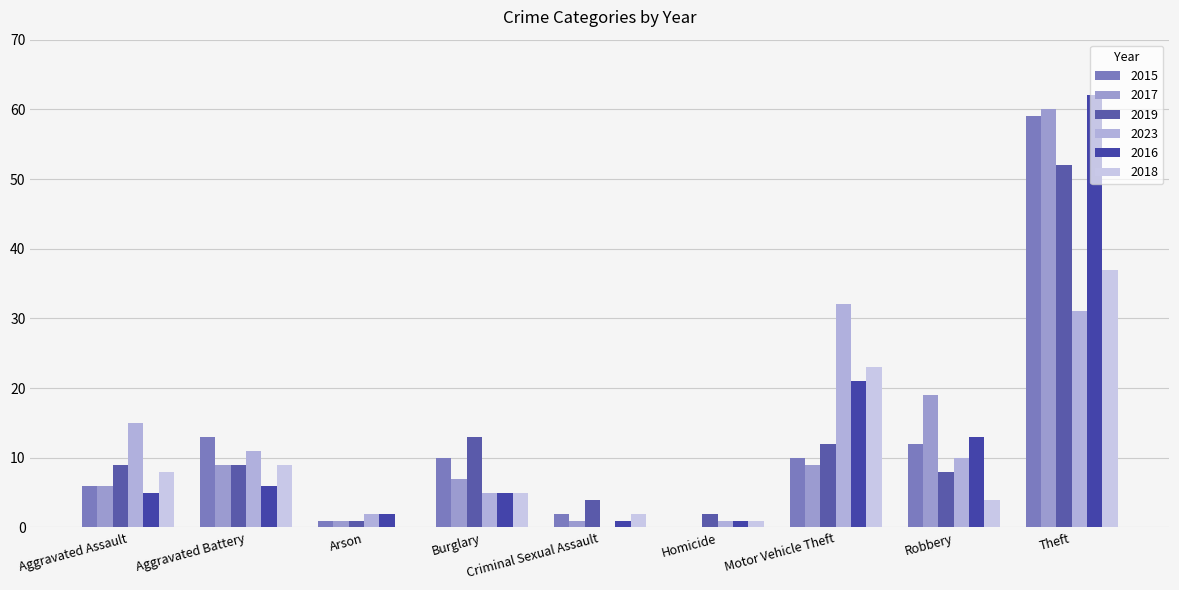

At which category does the chart reach its peak across all series?

Theft